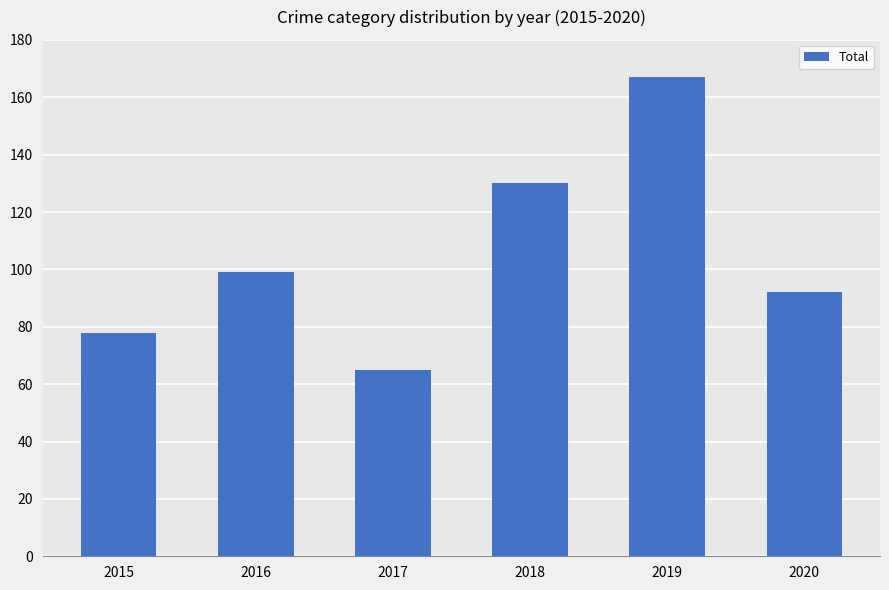

Reading left to right, transcribe all the data shown in this chart.

78	99	65	130	167	92